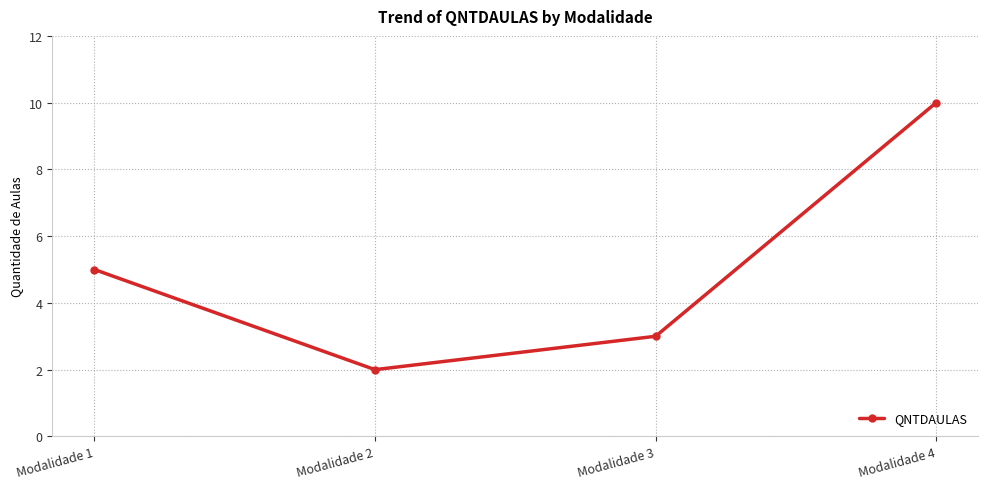

The value at Modalidade 2 is 2. True or false?

True